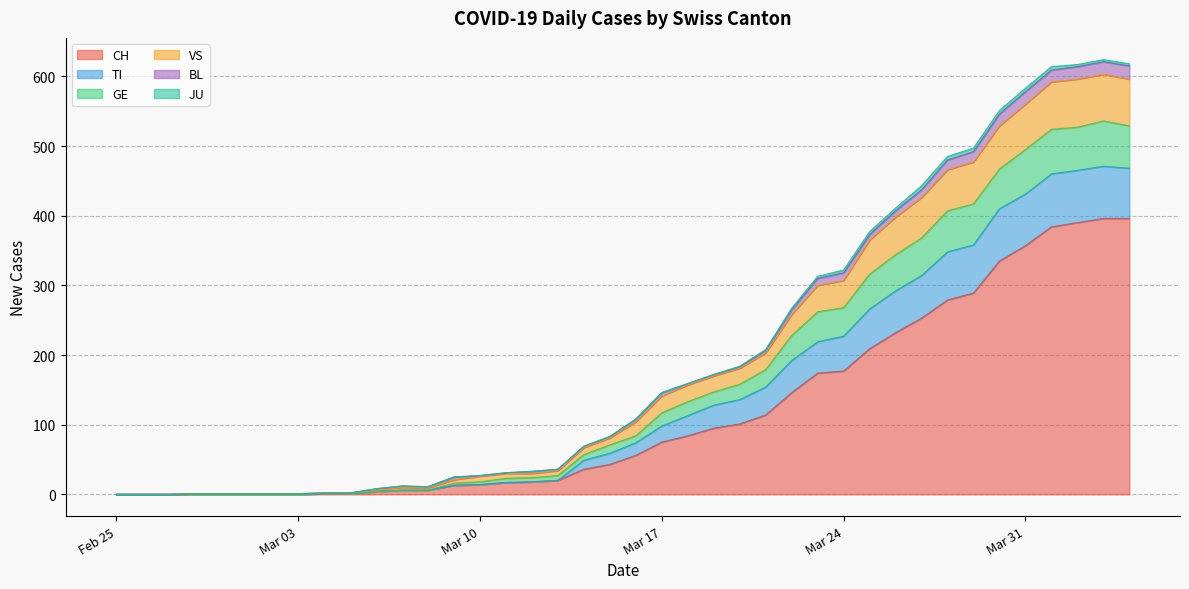

What position from the right is 2020-03-04?

32